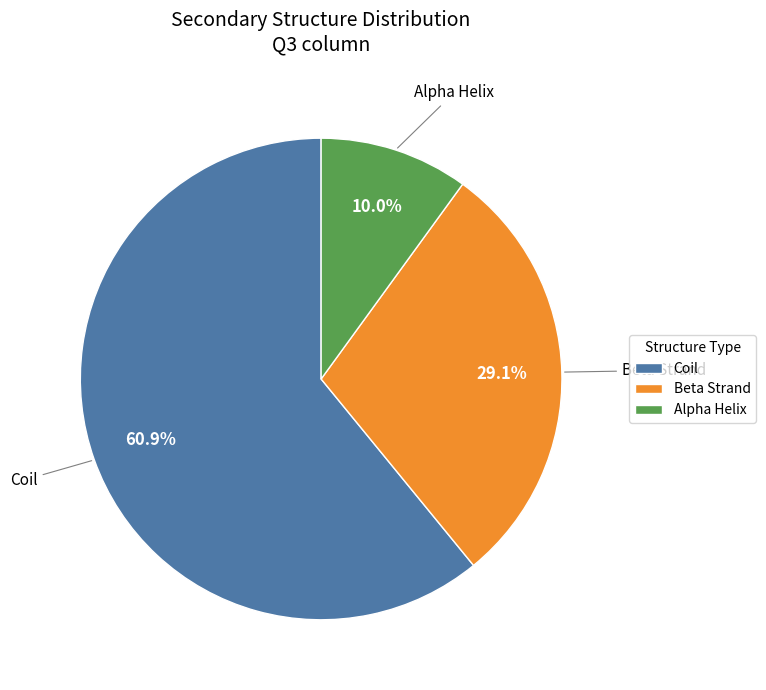

How many segments does this pie chart have?

3